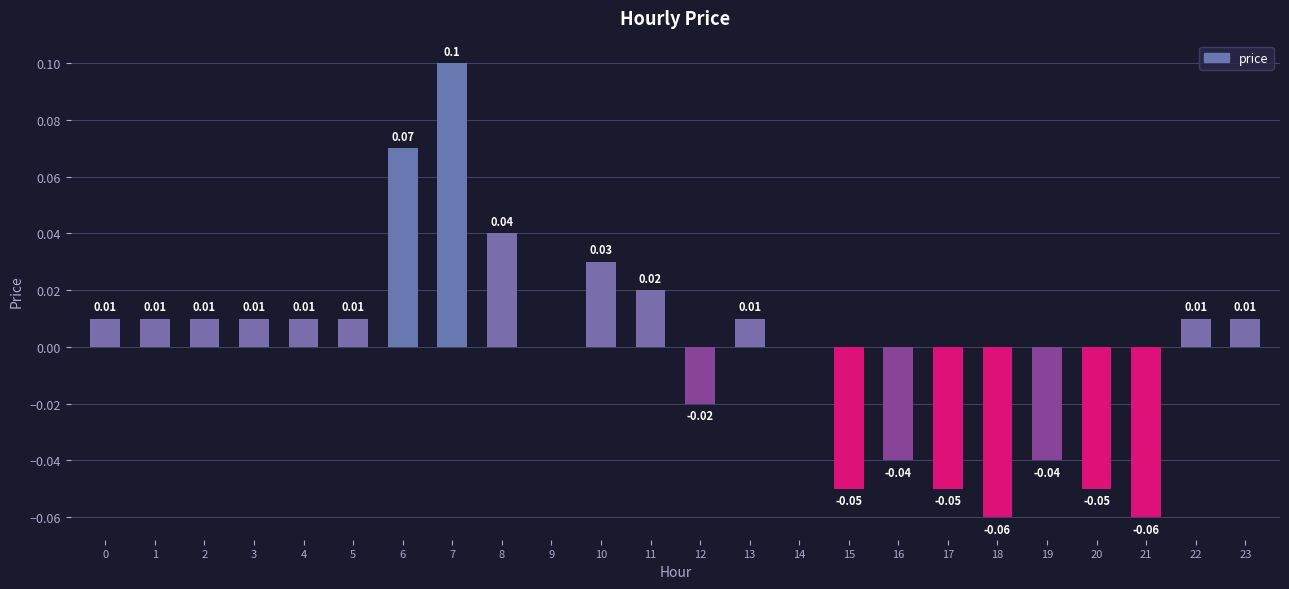

Which has a higher value, 16 or 18?

16